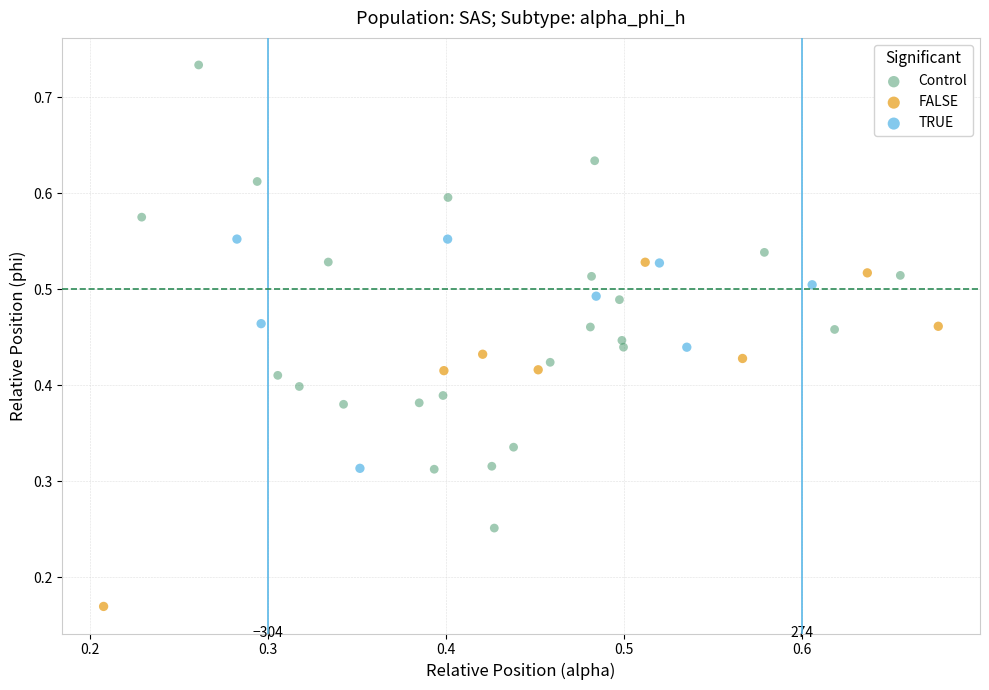

Which series reaches the maximum Y coordinate?

Control